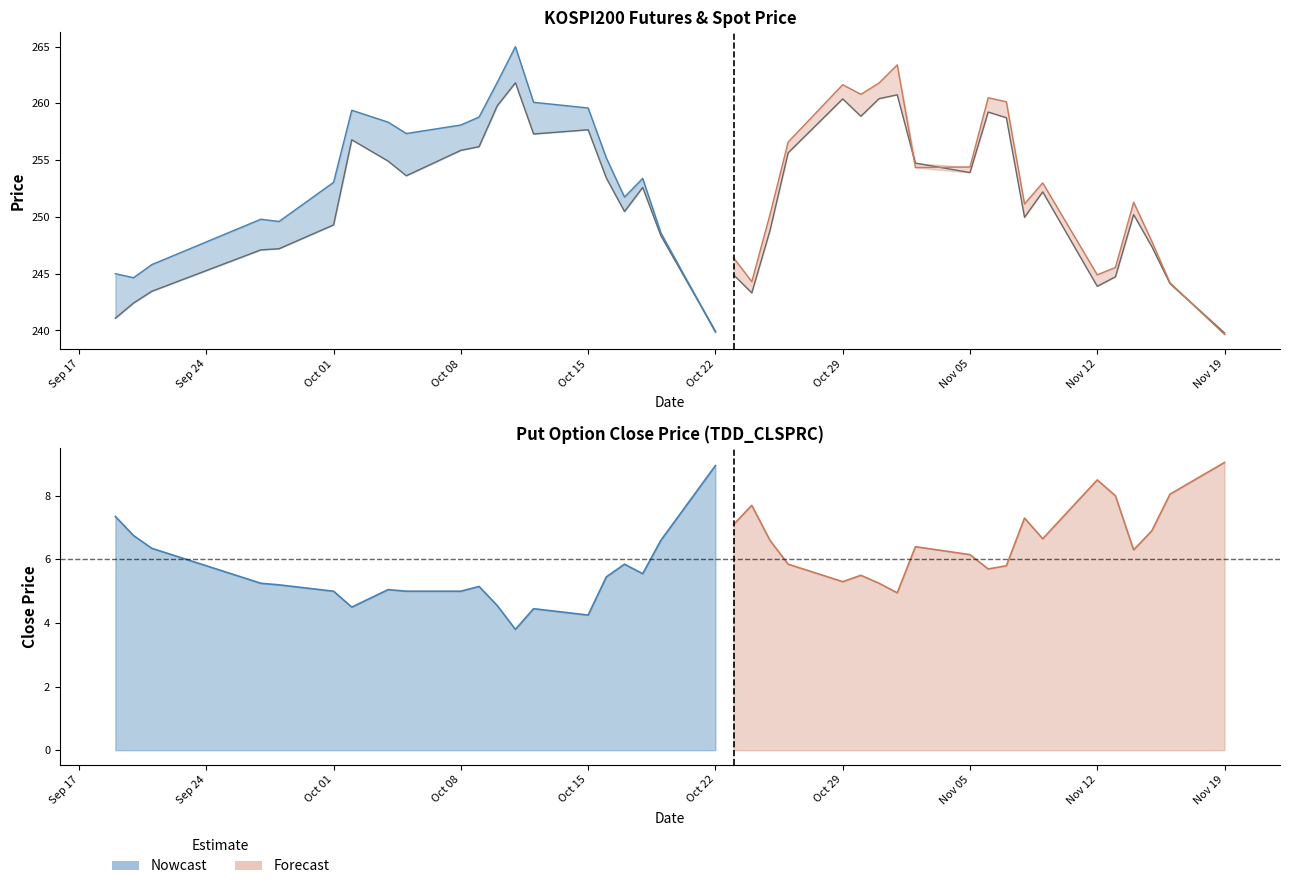

Where do FUTURE_PRICE and SPOT_PRICE first cross each other?

2007-10-19 and 2007-10-22